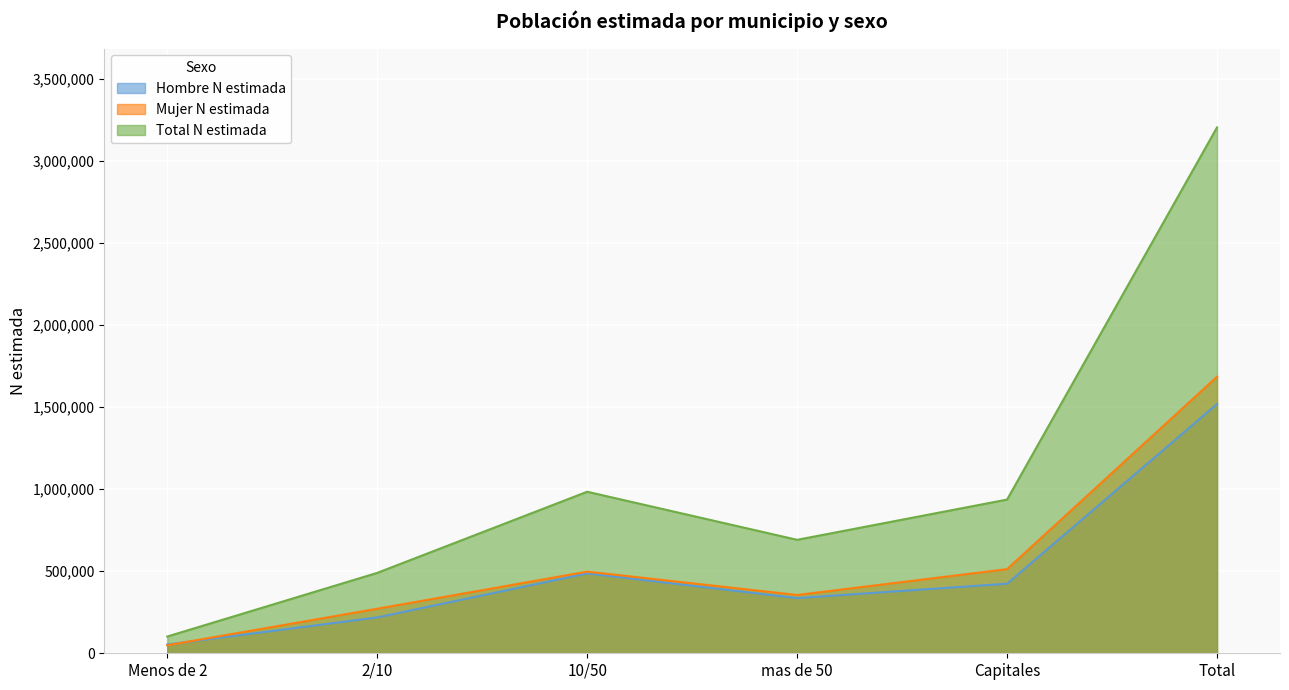

What is the minimum value for Hombre N estimada?

53394